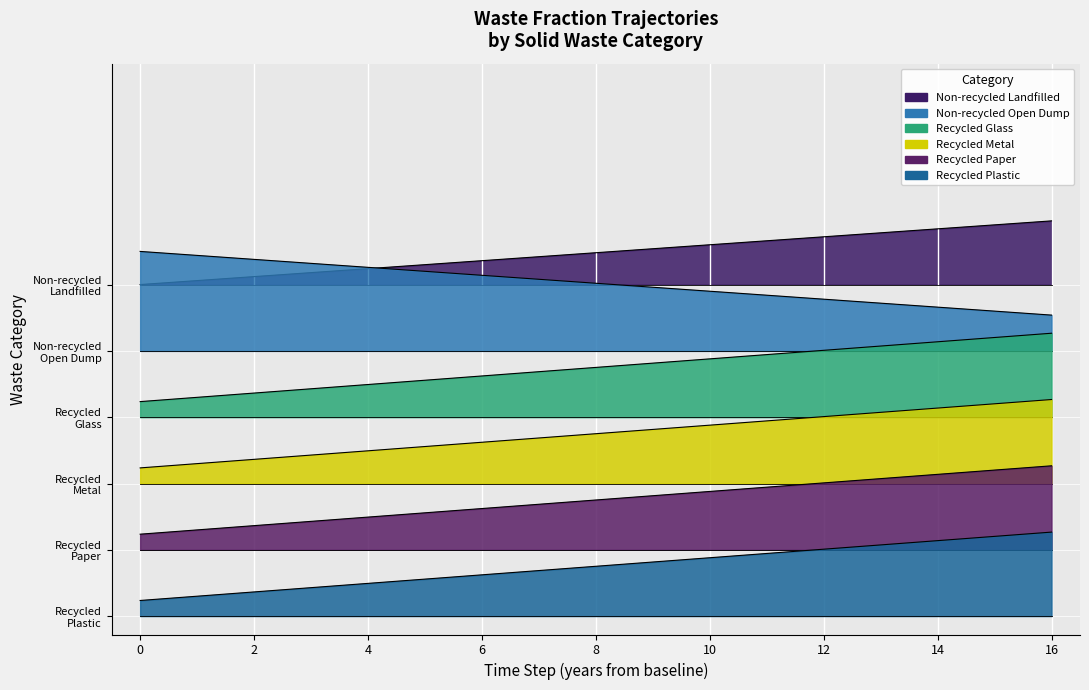

Which has a higher value, 4 or 3?

4